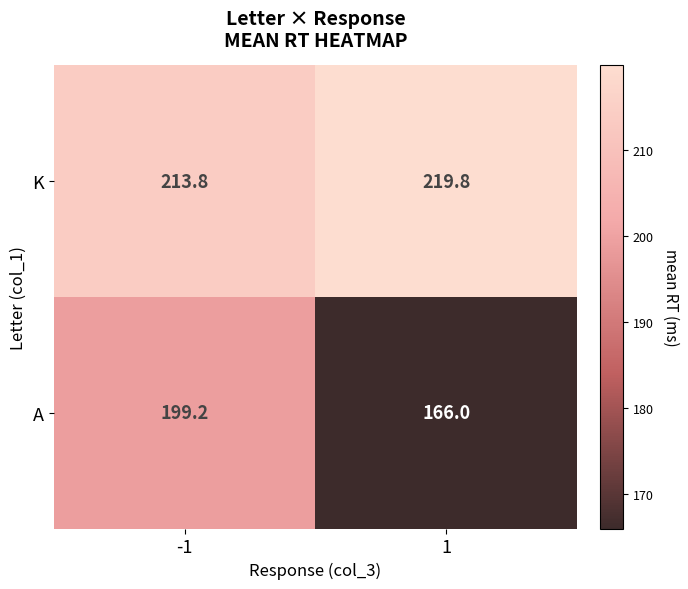

What value does the A series have at 1?

166.0